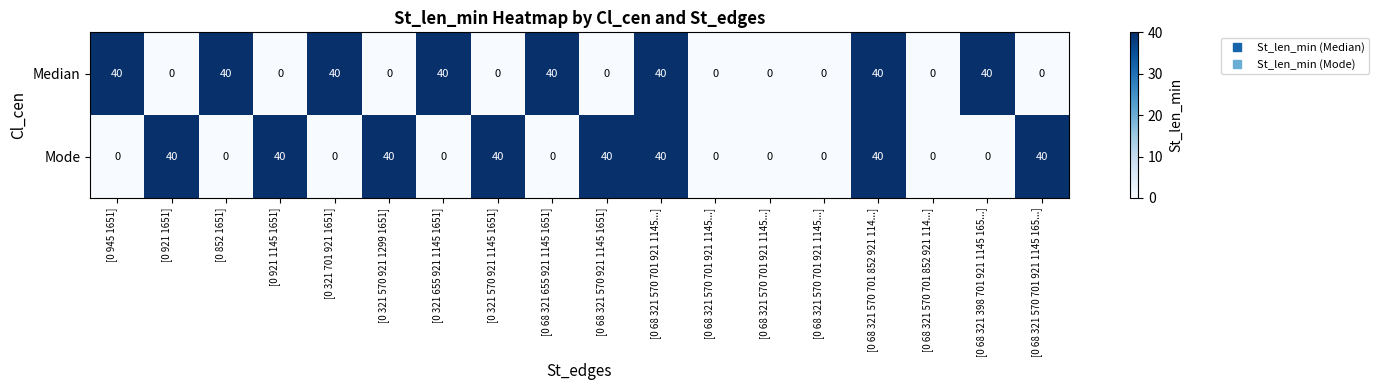

Reading left to right, extract all data points from this chart.

Median: [0 945 1651]=40	[0 921 1651]=0	[0 852 1651]=40	[0 921 1145 1651]=0	[0 321 701 921 1651]=40	[0 321 570 921 1299 1651]=0	[0 321 655 921 1145 1651]=40	[0 321 570 921 1145 1651]=0	[0 68 321 655 921 1145 1651]=40	[0 68 321 570 921 1145 1651]=0	[0 68 321 570 701 921 1145...]=40	[0 68 321 570 701 921 1145...]=0	[0 68 321 570 701 921 1145...]=0	[0 68 321 570 701 921 1145...]=0	[0 68 321 570 701 852 921 114...]=40	[0 68 321 570 701 852 921 114...]=0	[0 68 321 398 701 921 1145 165...]=40	[0 68 321 570 701 921 1145 165...]=0
Mode: [0 945 1651]=0	[0 921 1651]=40	[0 852 1651]=0	[0 921 1145 1651]=40	[0 321 701 921 1651]=0	[0 321 570 921 1299 1651]=40	[0 321 655 921 1145 1651]=0	[0 321 570 921 1145 1651]=40	[0 68 321 655 921 1145 1651]=0	[0 68 321 570 921 1145 1651]=40	[0 68 321 570 701 921 1145...]=40	[0 68 321 570 701 921 1145...]=0	[0 68 321 570 701 921 1145...]=0	[0 68 321 570 701 921 1145...]=0	[0 68 321 570 701 852 921 114...]=40	[0 68 321 570 701 852 921 114...]=0	[0 68 321 398 701 921 1145 165...]=0	[0 68 321 570 701 921 1145 165...]=40